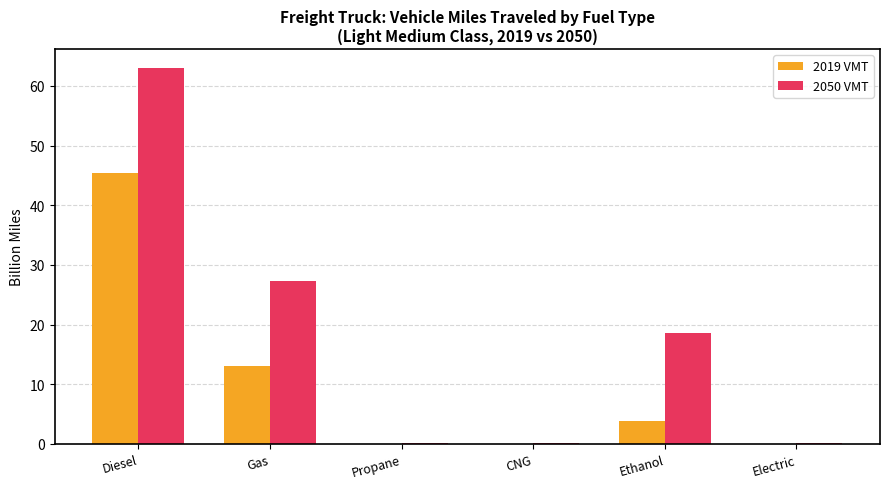

Is the value of 2019 VMT at Diesel greater than the value of 2050 VMT at Ethanol?

Yes